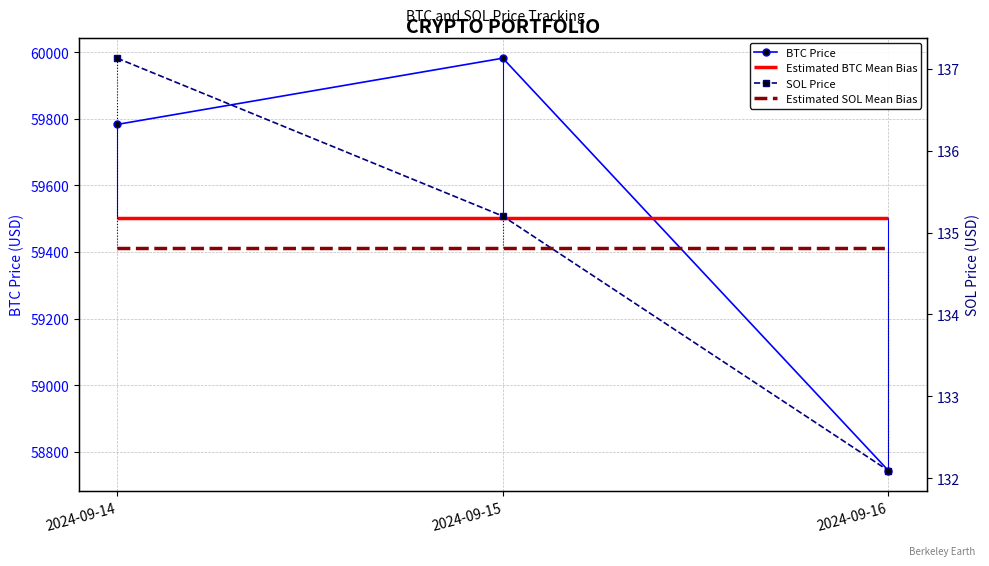

Reading left to right, extract all data points from this chart.

BTC Price: 59782.8	59981.8	58743.1
SOL Price: 137.1	135.2	132.1